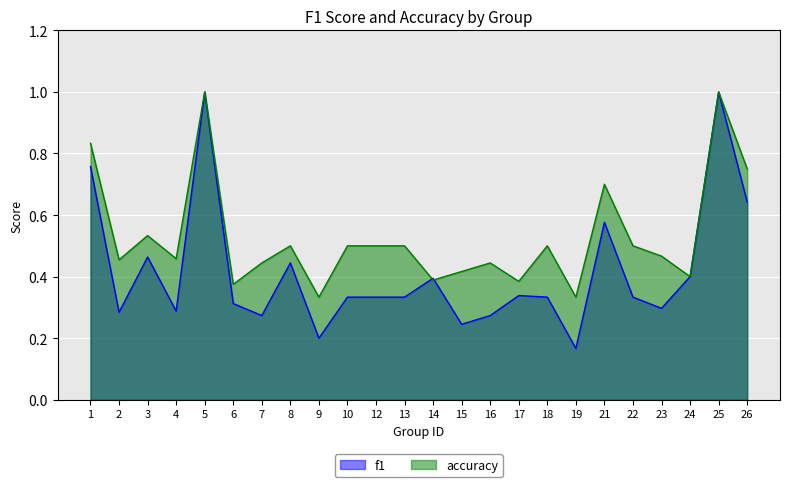

The f1 series shows 0.6 at 21. True or false?

True